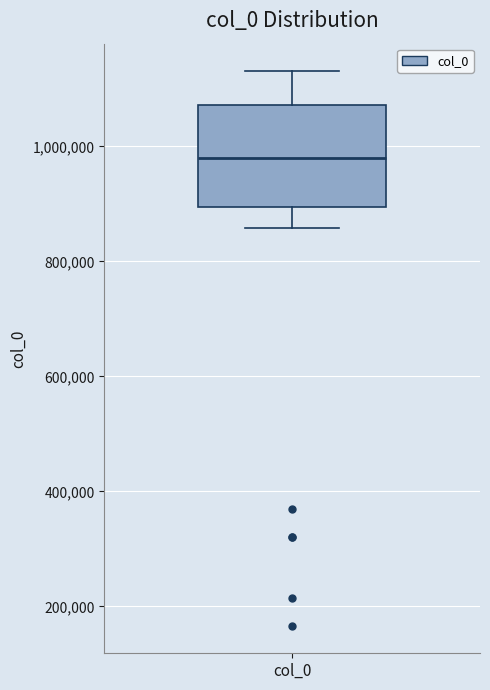

Where does the lower whisker of the box for col_0 end on the y-axis? The values are not printed on the chart, so give them approximately, as read against the axis.

860000